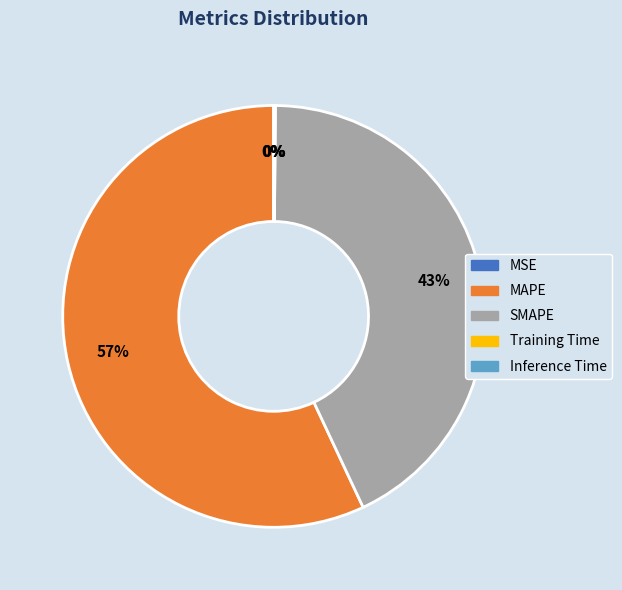

Does any single category account for the majority?

Yes